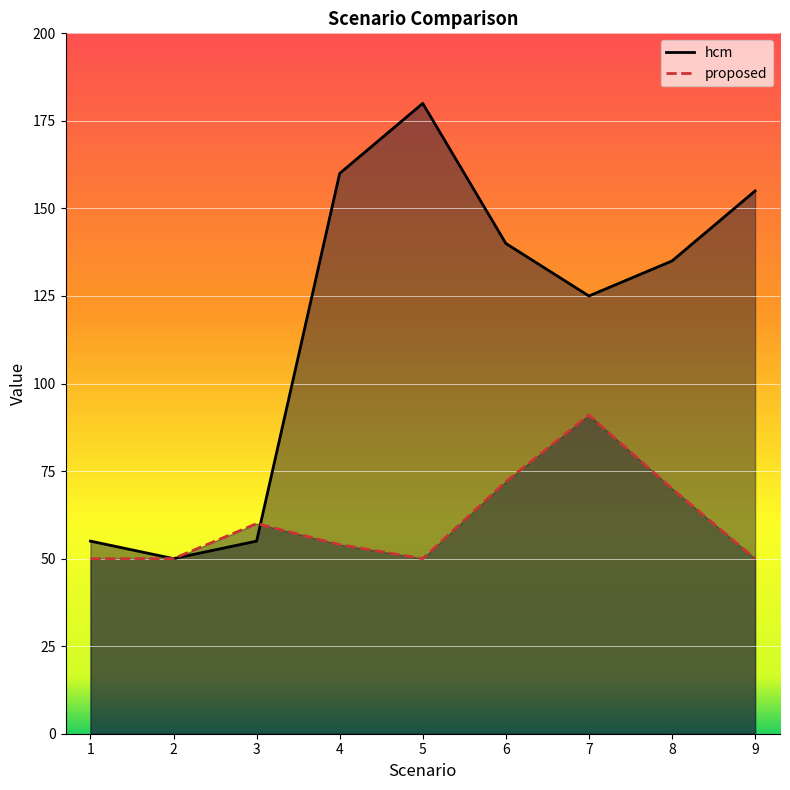

Reading left to right, transcribe all the data shown in this chart.

hcm: 1=55	2=50	3=55	4=160	5=180	6=140	7=125	8=135	9=155
proposed: 1=50	2=50	3=60	4=54	5=50	6=72	7=91	8=70	9=50